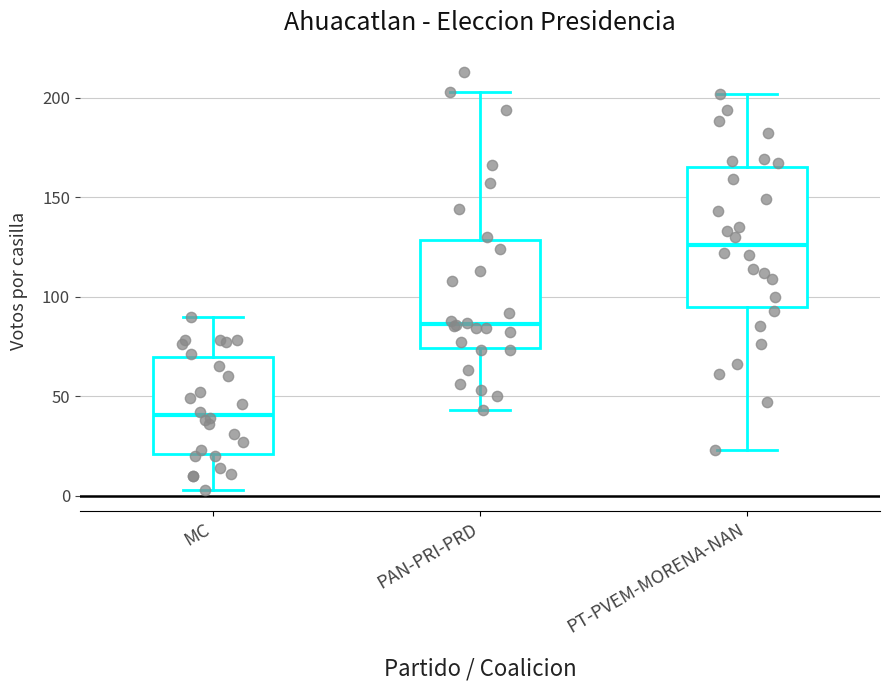

Reading left to right, read every box against the y-axis: the position of its median line, the range the box covers, and the ends of its whiskers. The values are not printed on the chart, so give them approximately, as read against the axis.

MC: median 40, box 20 to 70, whiskers 5 to 90
PAN-PRI-PRD: median 85, box 75 to 130, whiskers 45 to 205
PT-PVEM-MORENA-NAN: median 125, box 95 to 165, whiskers 25 to 200